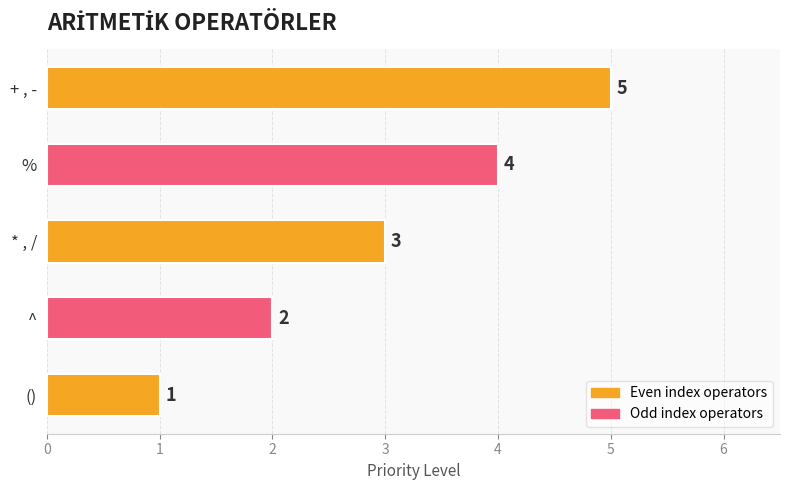

Rank the categories by value from lowest to highest.

(), ^, * , /, %, + , -